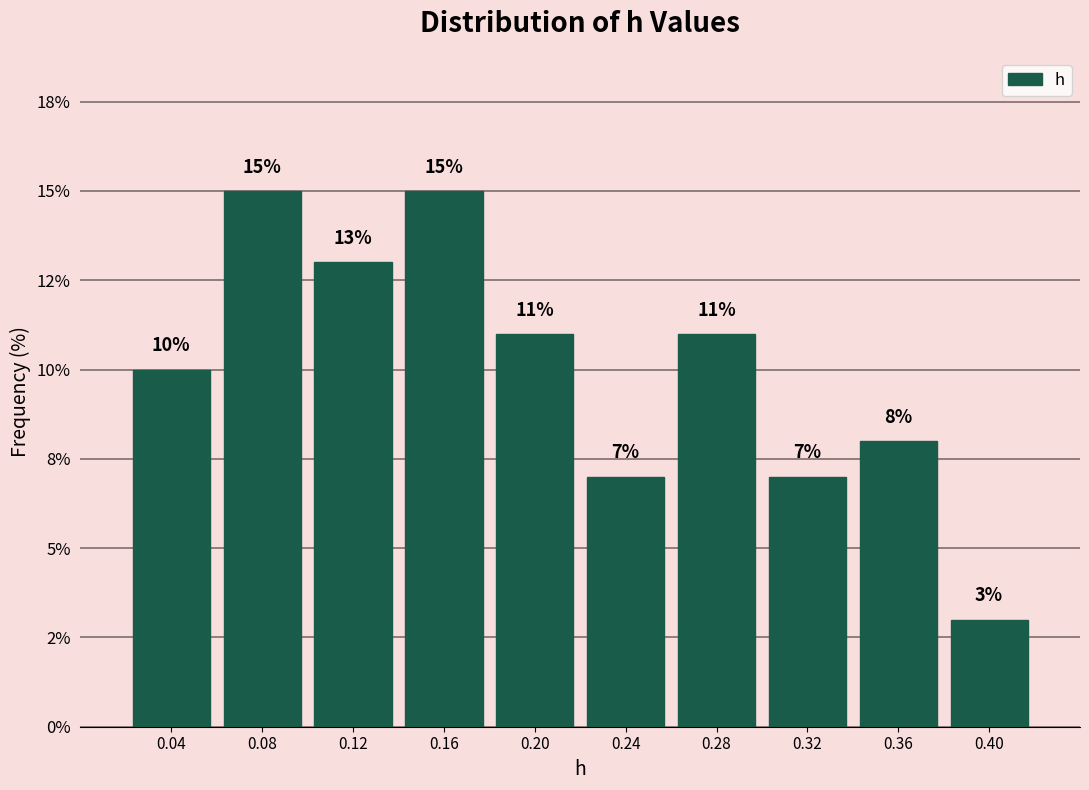

Are the bars horizontal?

No